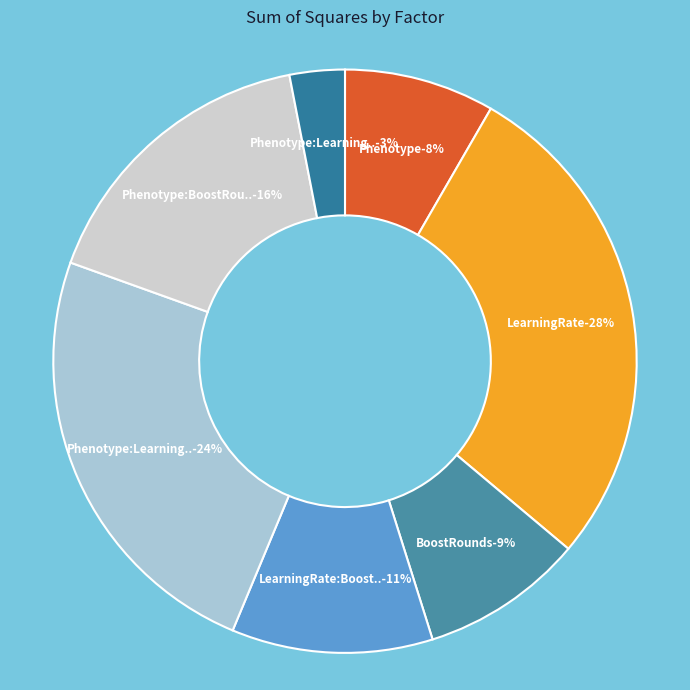

To the nearest percent, what is the difference between the Phenotype:BoostRounds and BoostRounds slice percentages?

7%